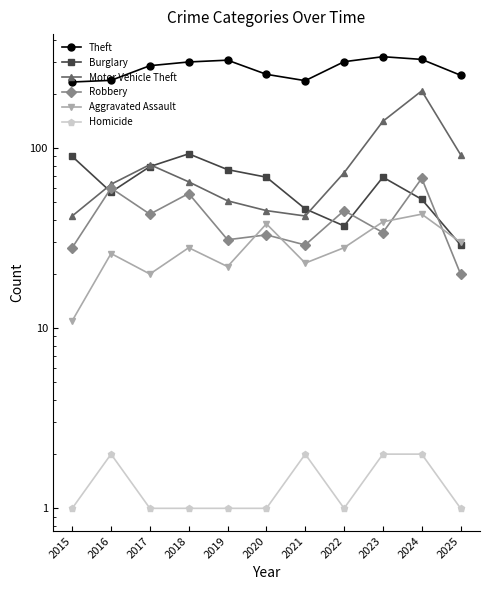

Which has a higher value, 2022 or 2024?

2024